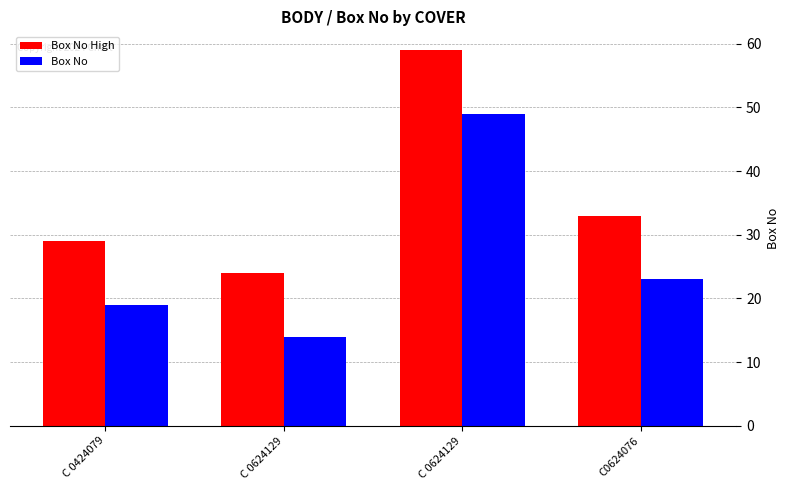

Reading left to right, extract all data points from this chart.

Box No High: 29	24	59	33
Box No: 19	14	49	23